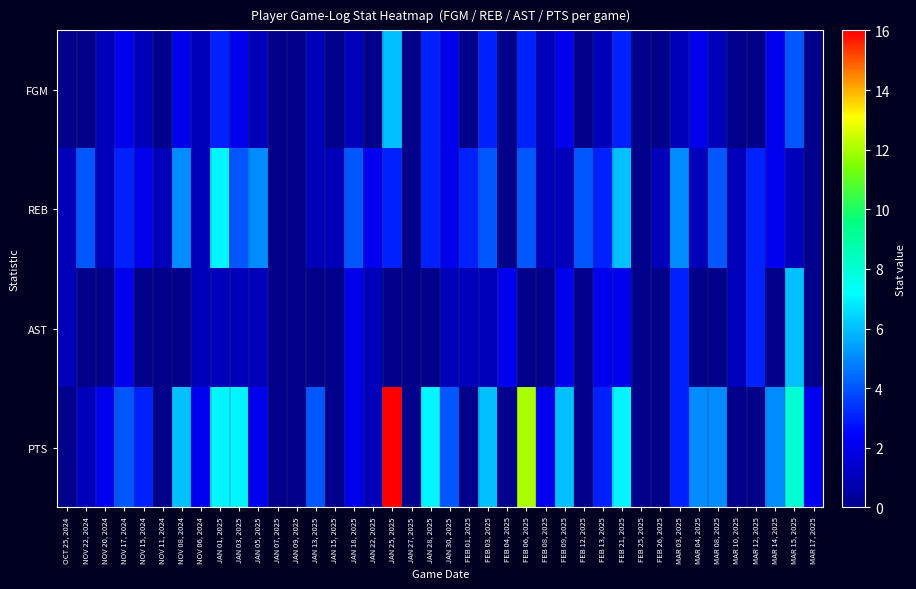

Which has a higher value, JAN 07, 2025 or MAR 10, 2025?

JAN 07, 2025